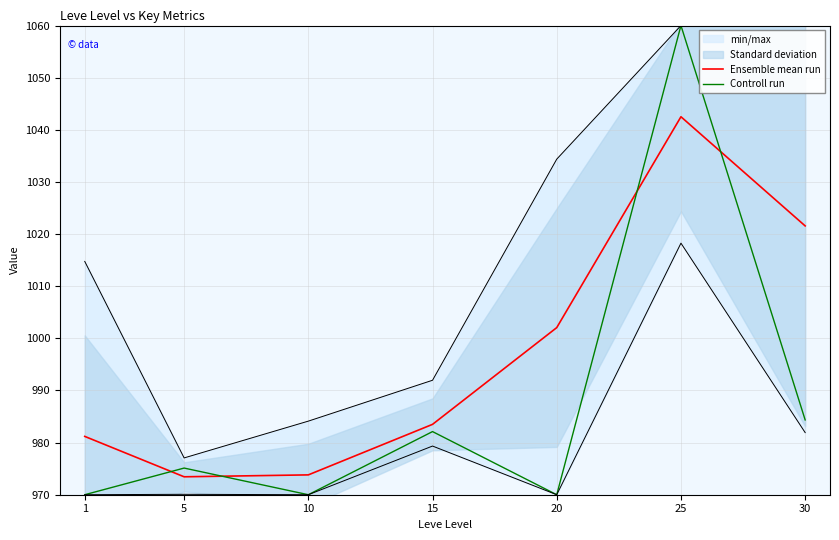

Between 5 and 1, which is larger?

1